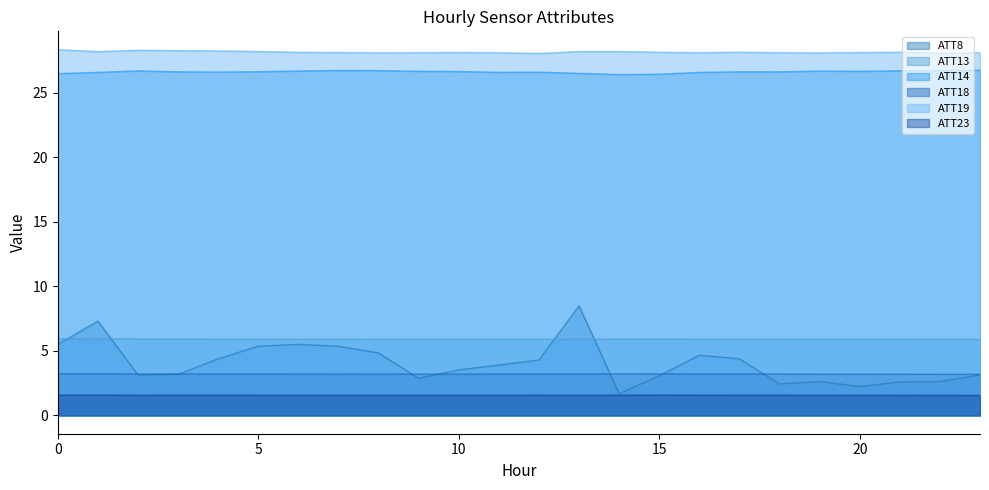

Which series has the widest spread of values?

ATT8